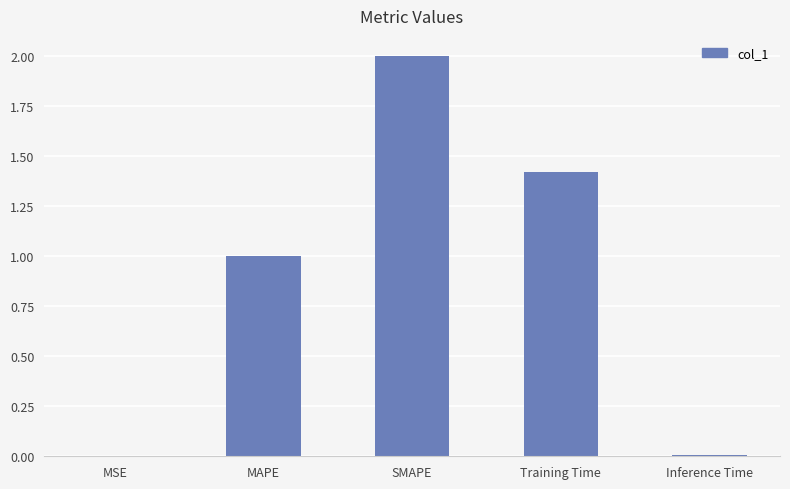

The chart shows a value of 0.0 at MSE. True or false?

True